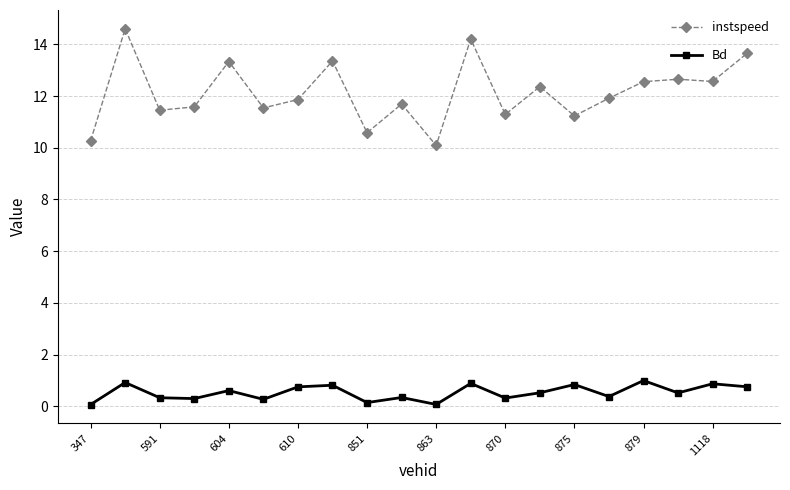

How many lines are shown in the chart?

2